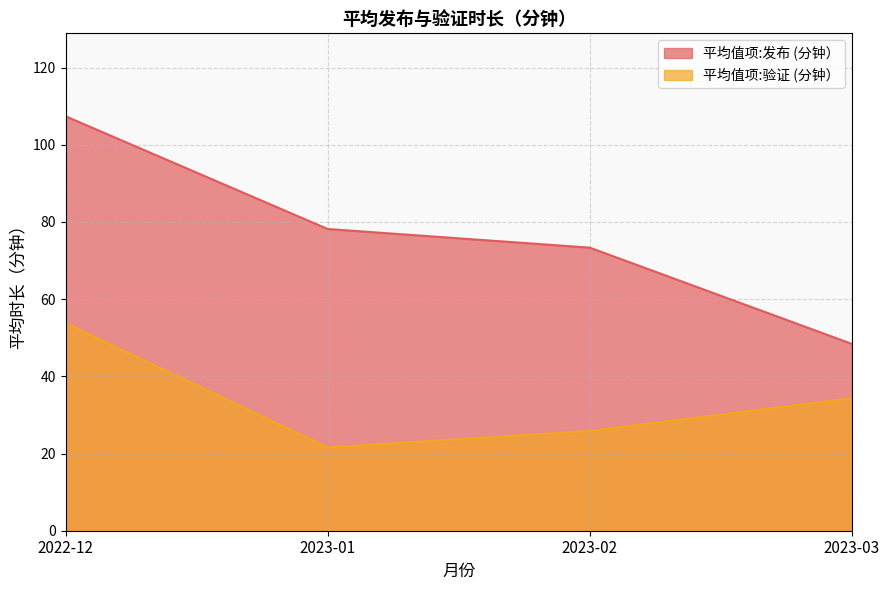

What is the label of the 1st point from the right?

2023-03